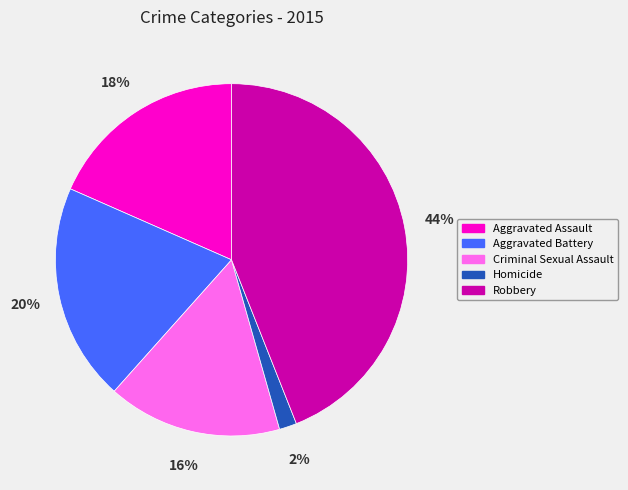

To the nearest percent, what is the difference between the largest and smallest slice percentages?

42%